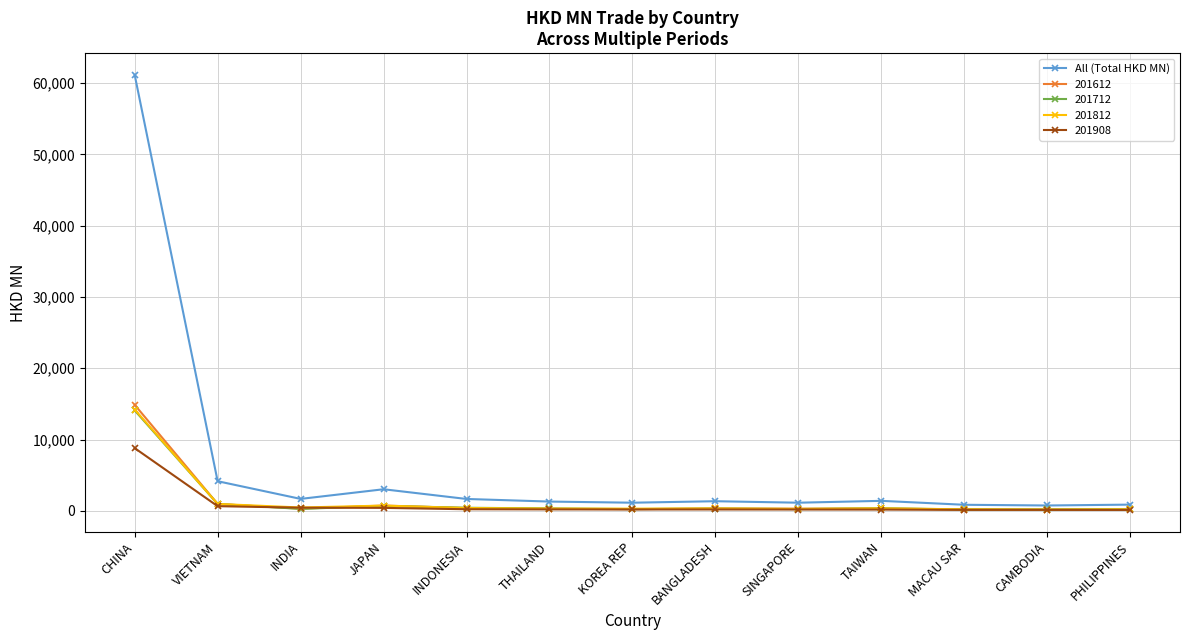

What is the label of the 5th point from the right?

SINGAPORE